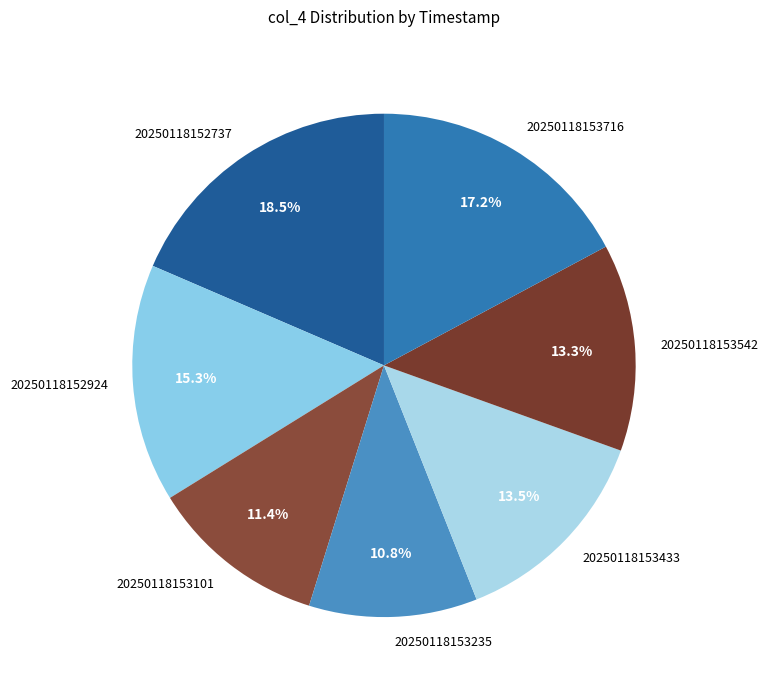

Approximately how many times larger is the value at 20250118153235 compared to 20250118152924?

0.7